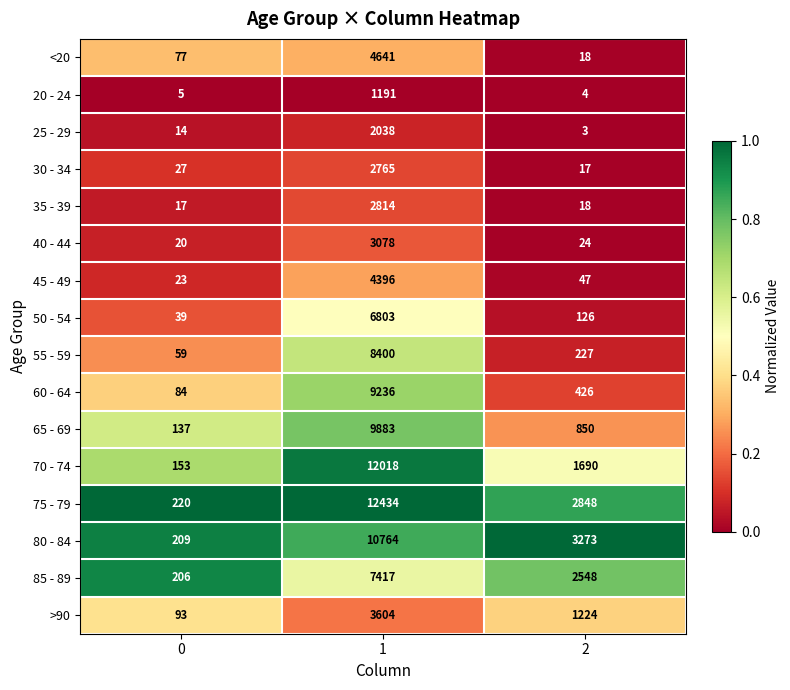

What is the maximum value shown in the chart?

12434